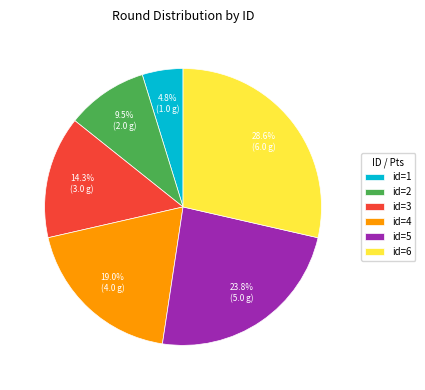

How many segments does this pie chart have?

6